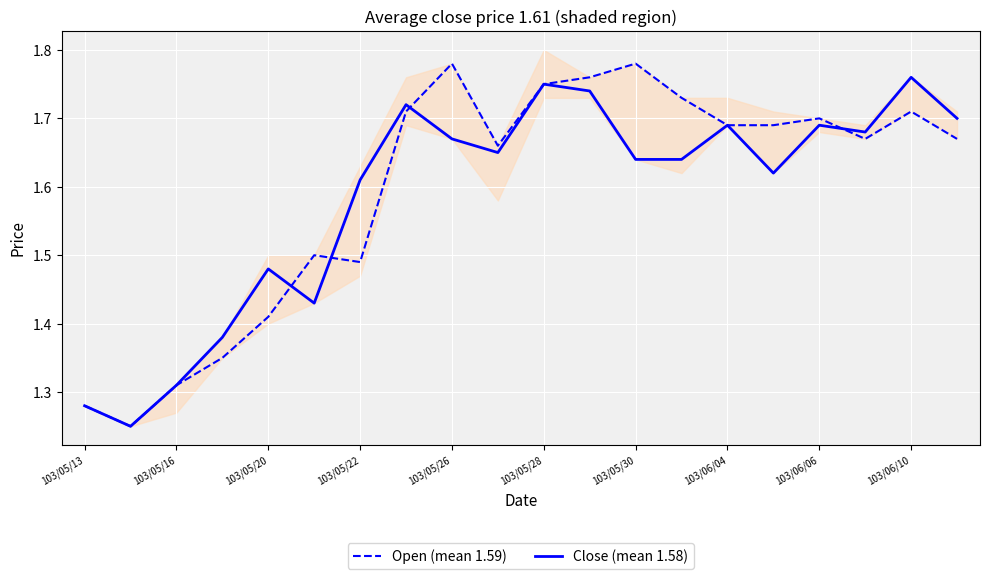

True or false: Open (mean 1.59) has a value of 0.8 at 103/05/26.

False